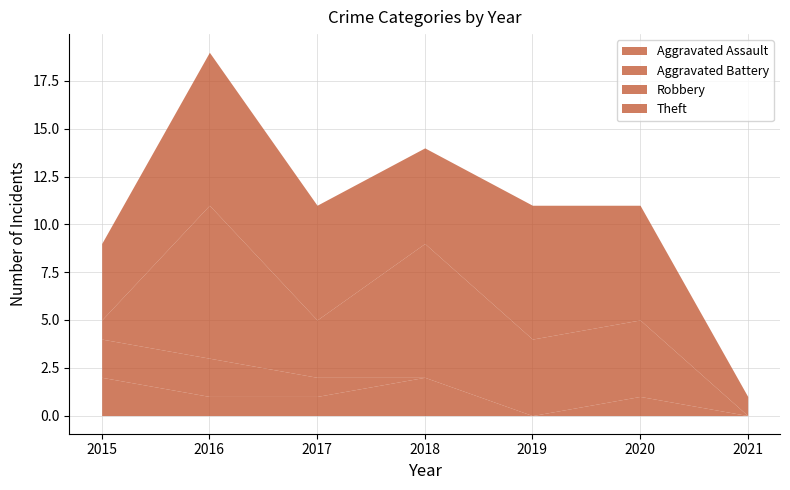

Which series ends up on top after the final intersection of Aggravated Battery and Robbery?

Robbery